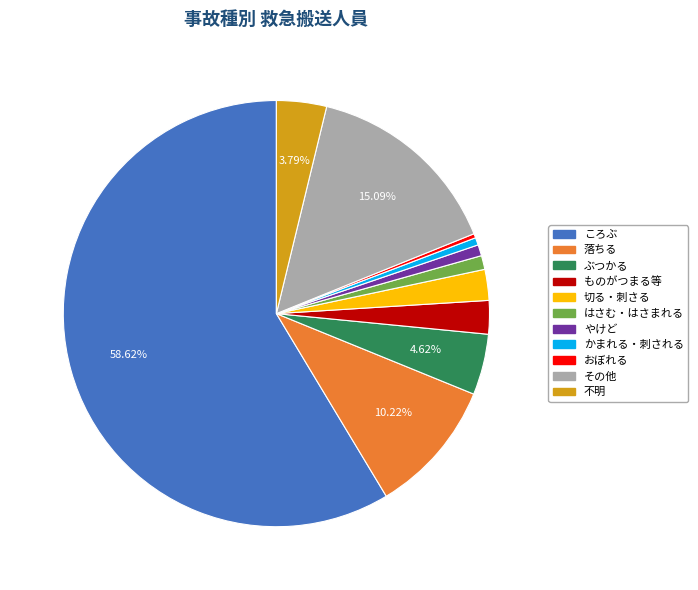

Does any single category account for the majority?

Yes